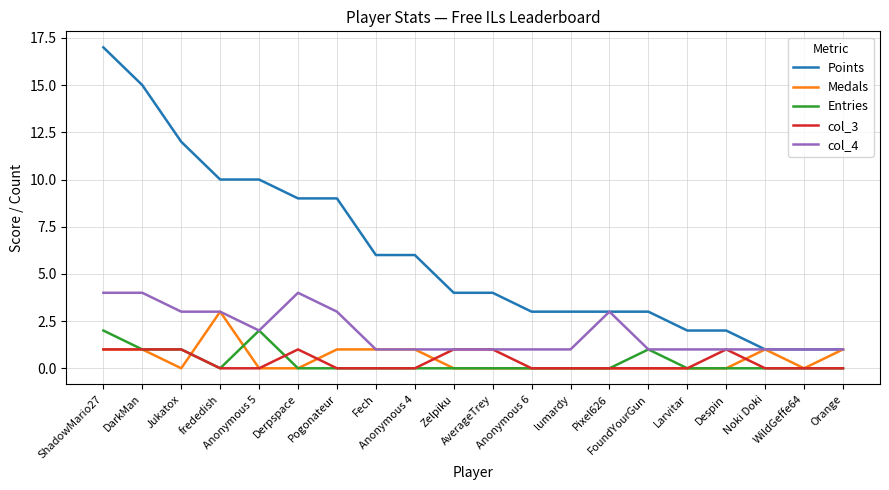

List the series in order of their peak value, highest first.

Points, col_4, Medals, Entries, col_3